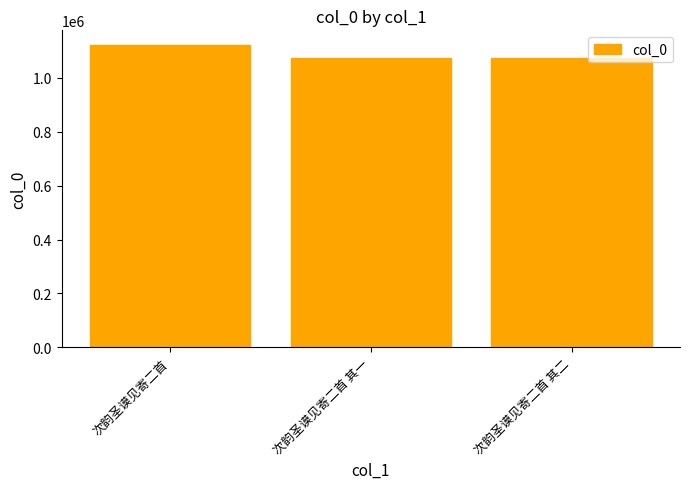

What is the value of the 3rd bar from the left?

1075297